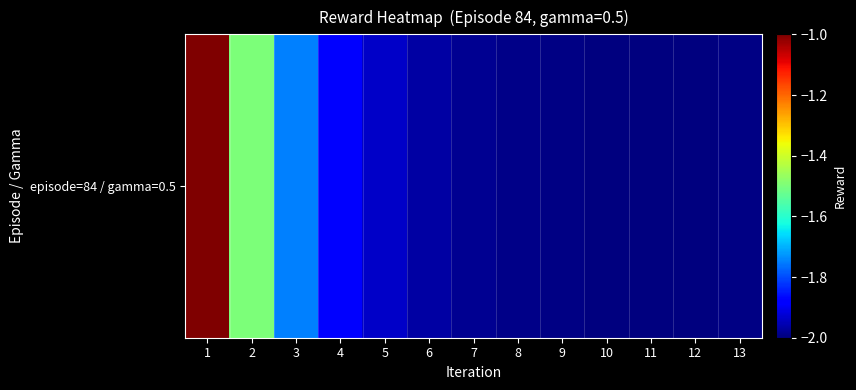

What is the sum of the values at 9 and 6?

-4.0